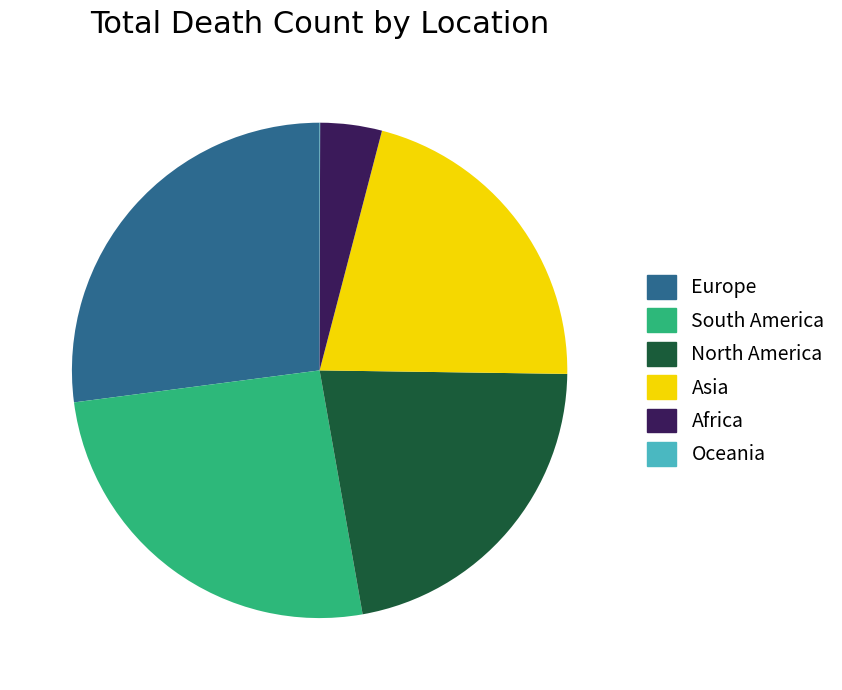

Approximately how many times larger is the value at Asia compared to Europe?

0.8